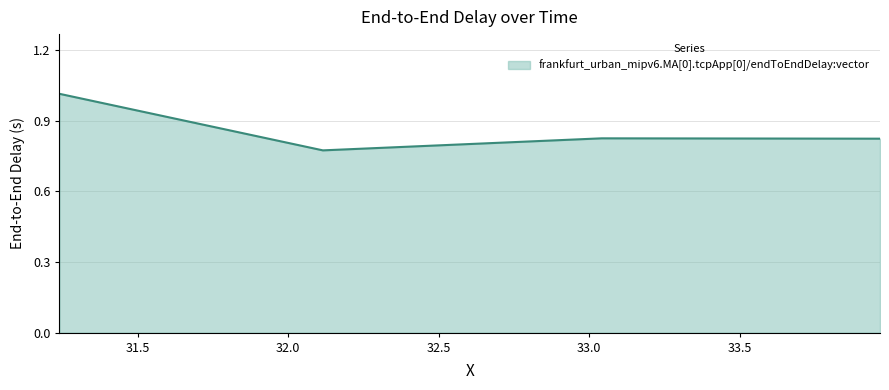

What is the sum of all values?

3.4